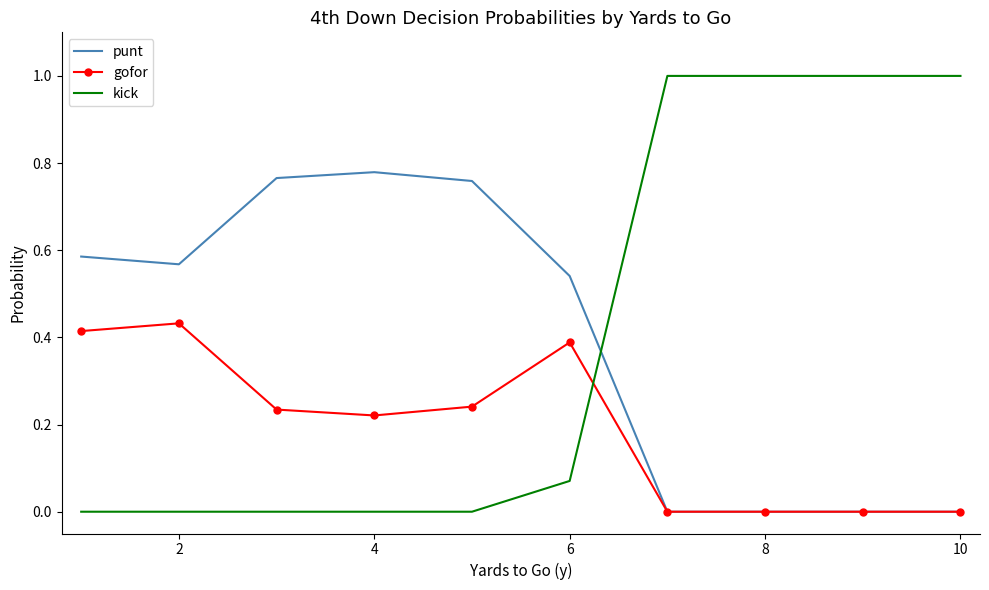

What is the maximum value shown in the chart?

1.0